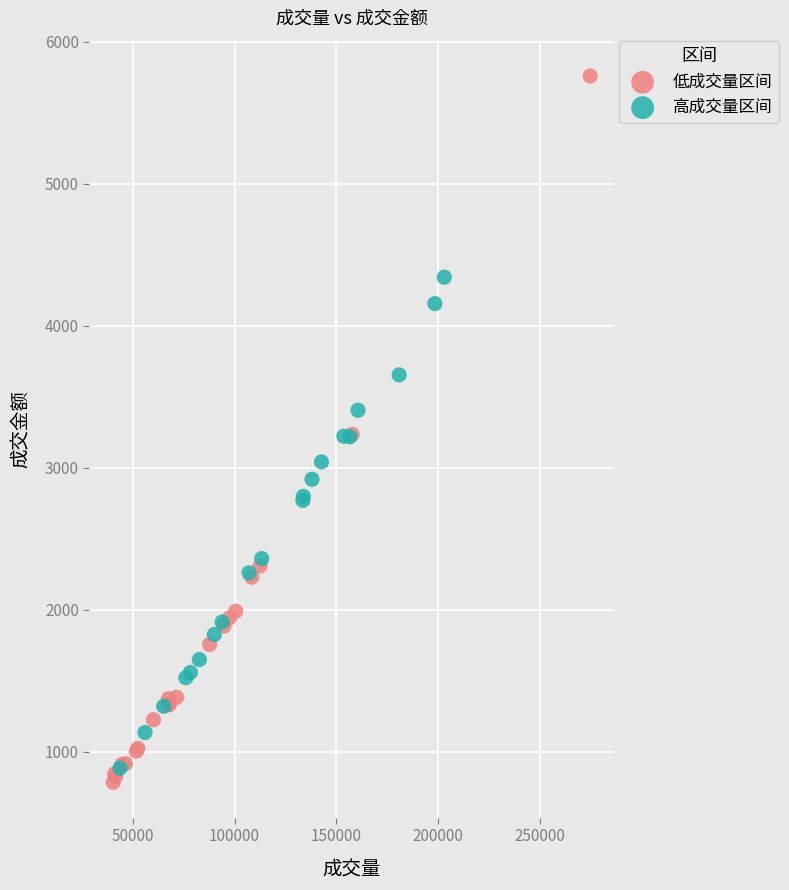

What are all the series names shown in the legend?

低成交量区间, 高成交量区间